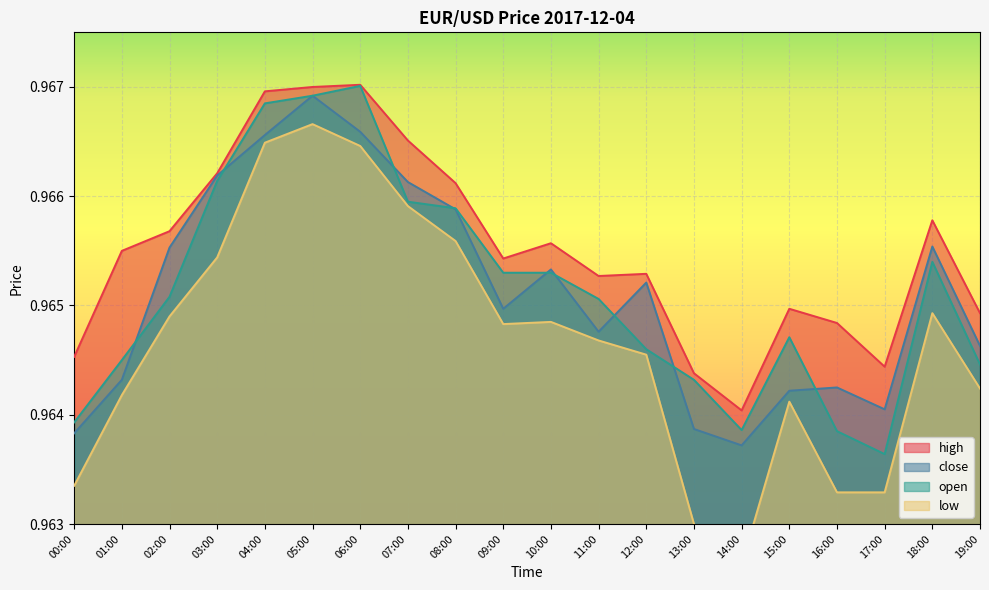

True or false: open has a value of 1.0 at 01:00.

True